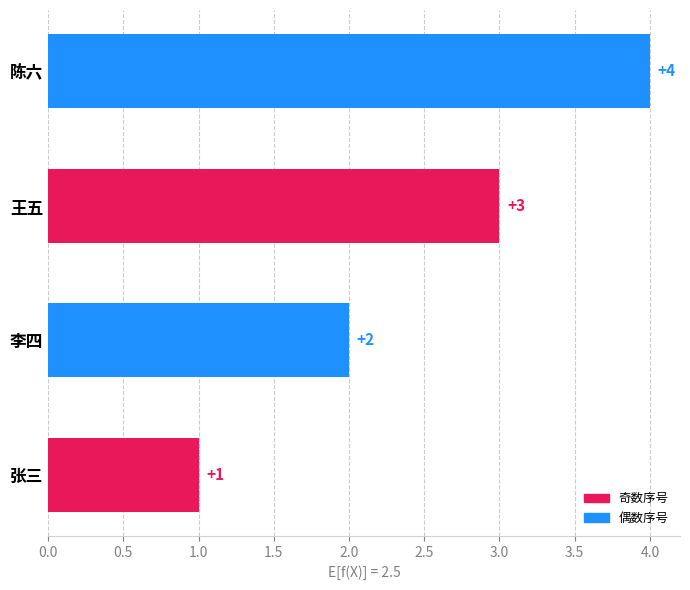

Is it true that the value at 陈六 is 4?

True